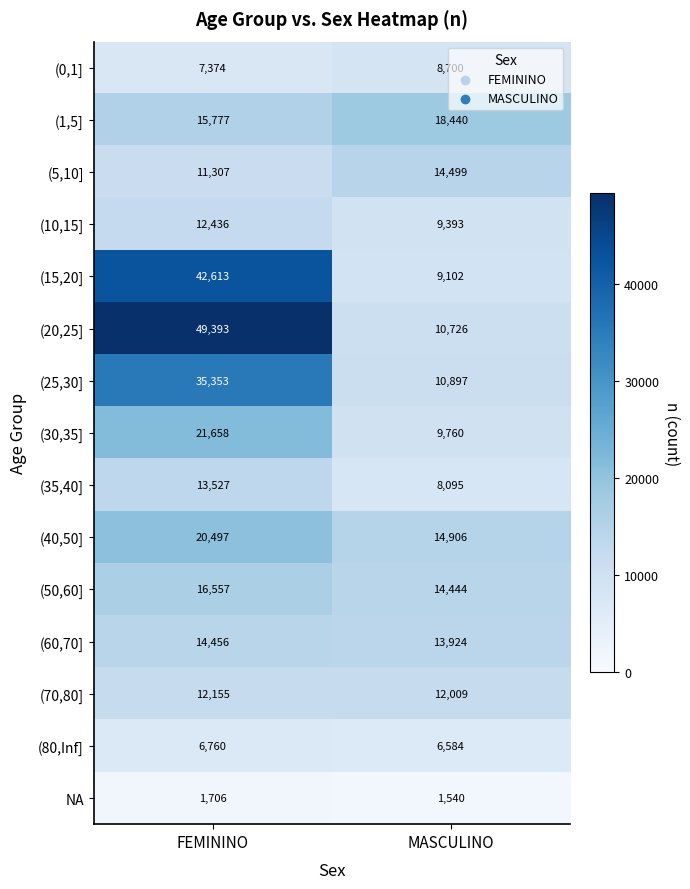

Which series has the largest range (max minus min)?

(20,25]